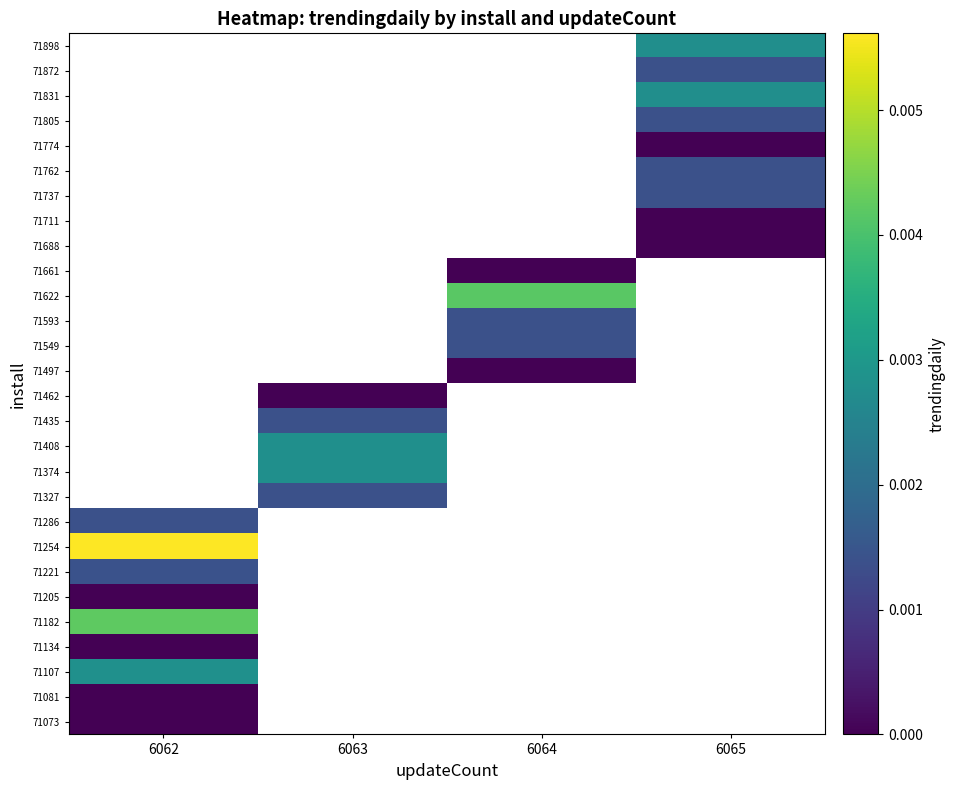

Which category has the lowest value in the 71073 series?

6062